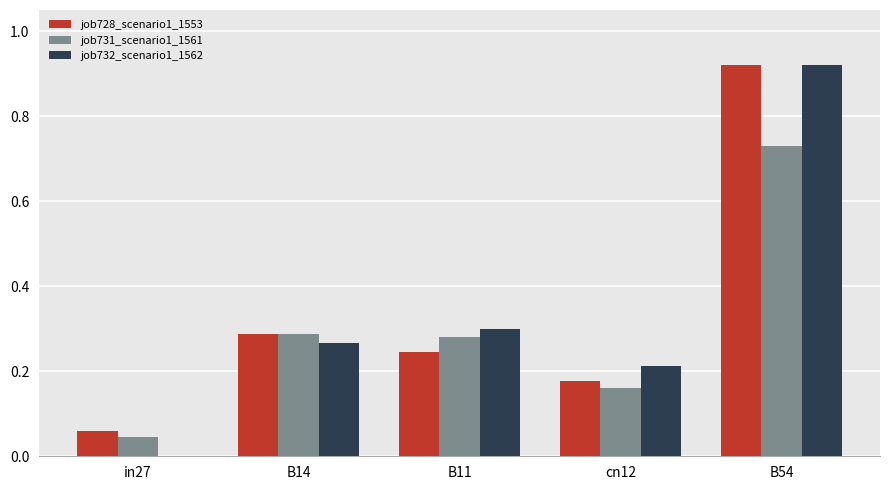

What is the total value across all series at B14?

0.8